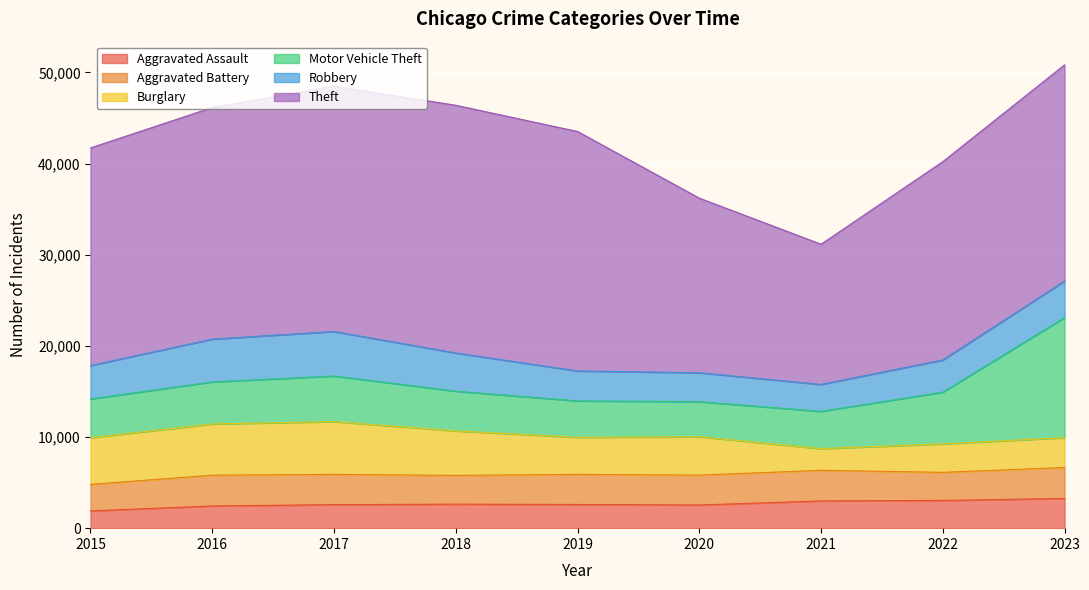

Which series has the largest total across all categories?

Theft